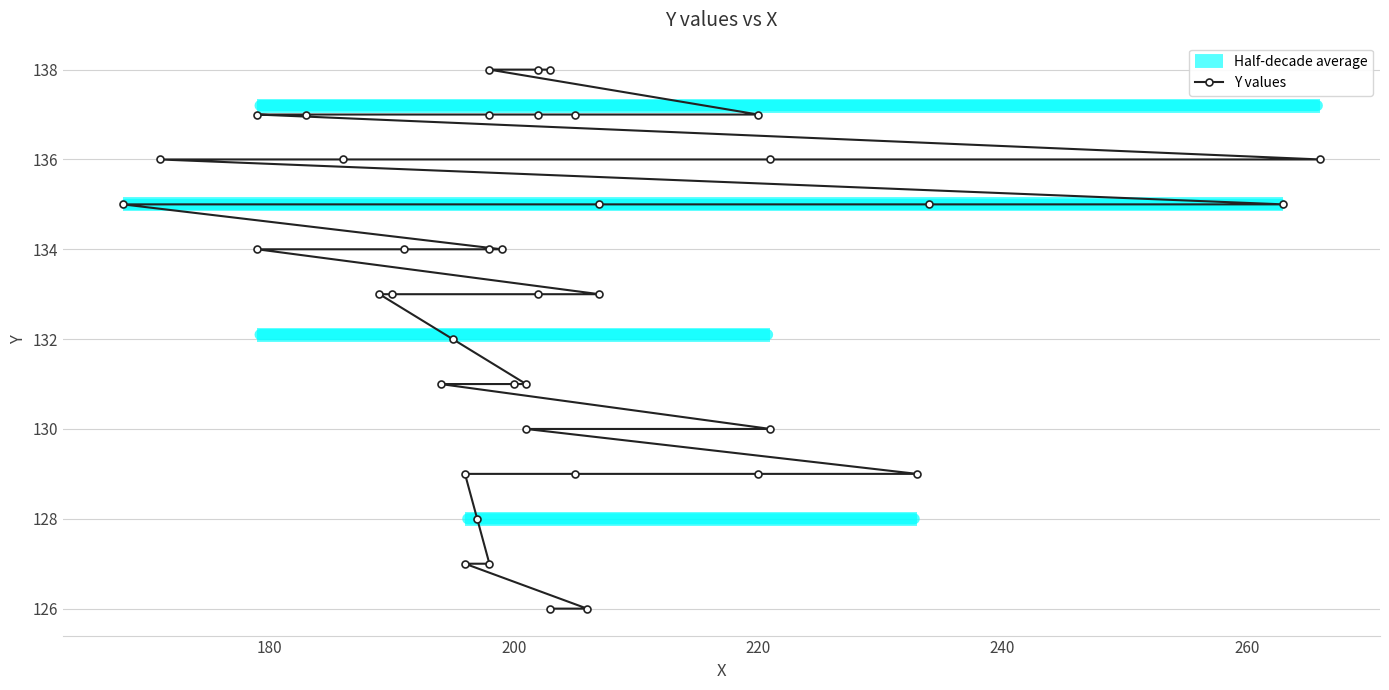

What is the value of the 25th point from the left?

133